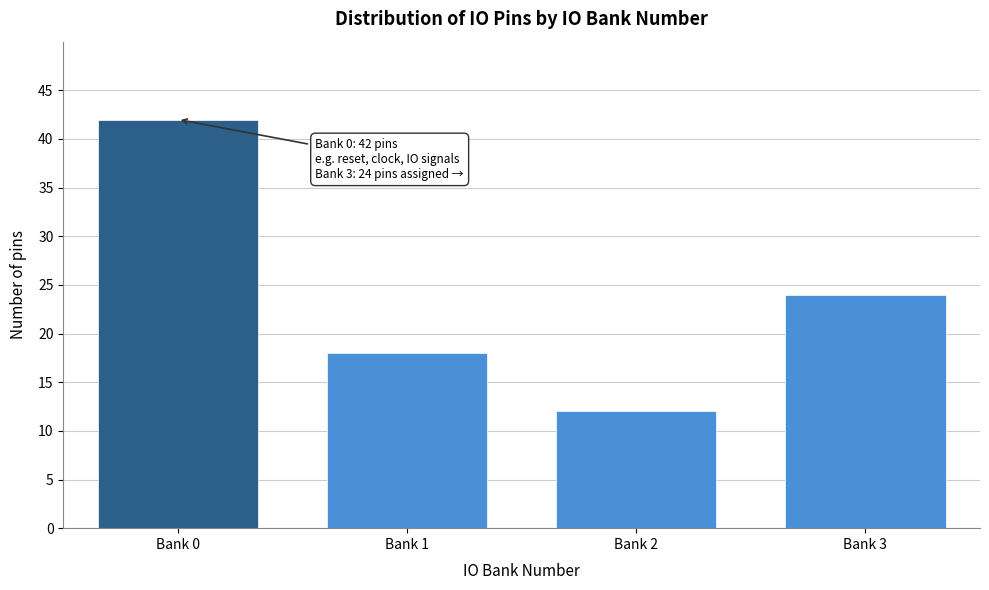

Reading right to left, what are all the values shown in this chart?

Bank 3=24	Bank 2=12	Bank 1=18	Bank 0=42